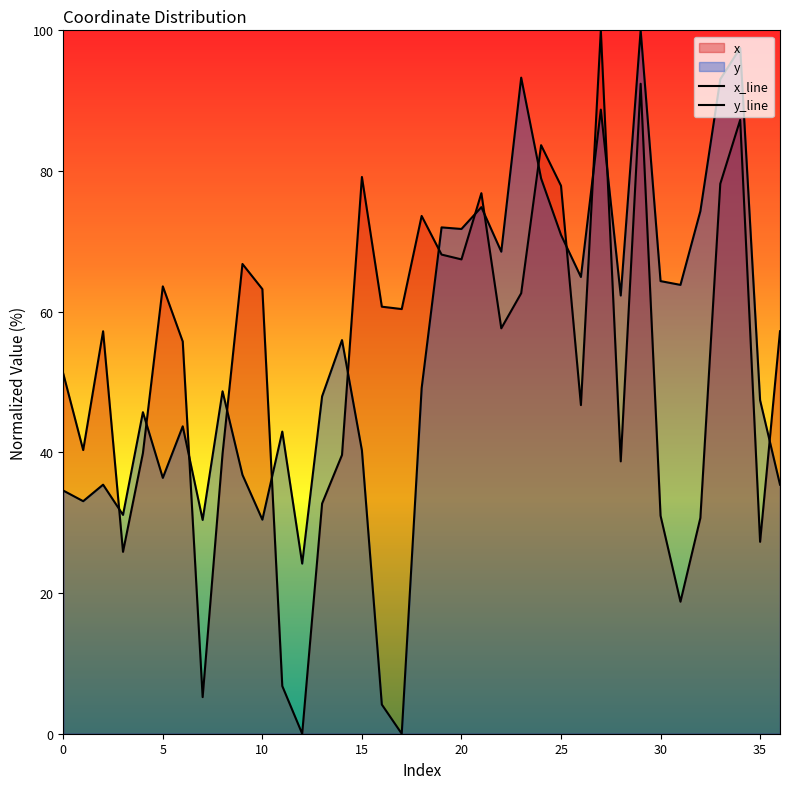

At how many categories does at least one series exceed 46?

31